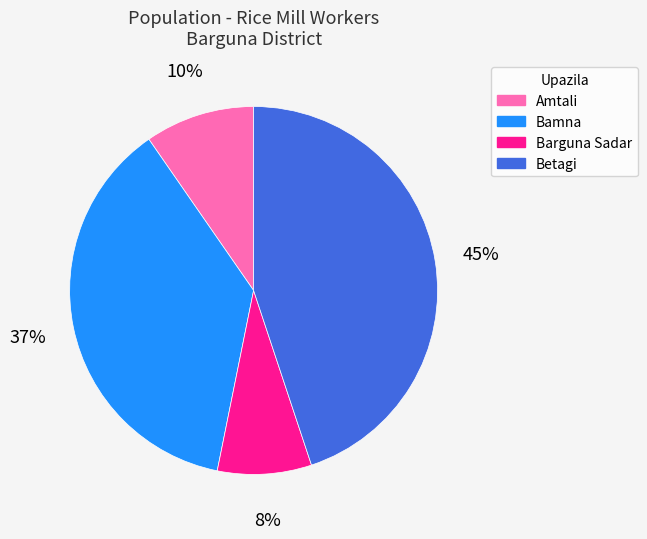

To the nearest percent, what is the average slice percentage?

25%